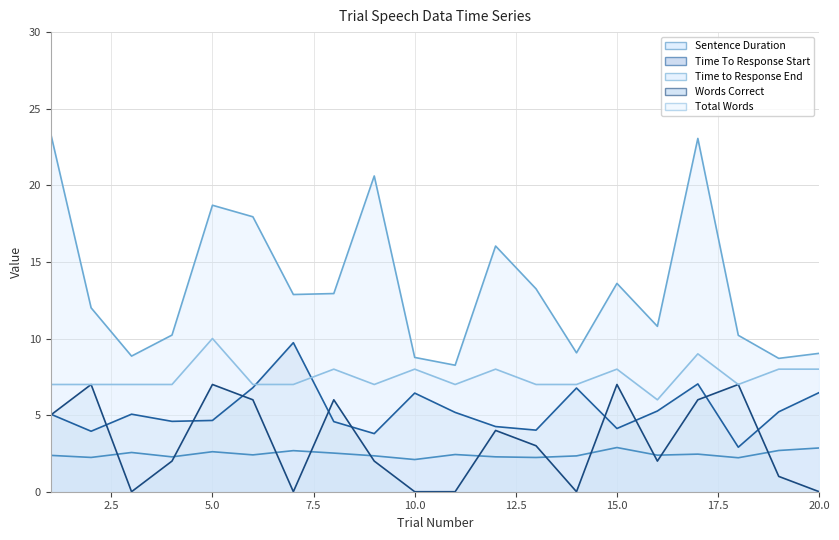

What is the difference between the maximum and minimum values in the Time To Response Start series?

6.8